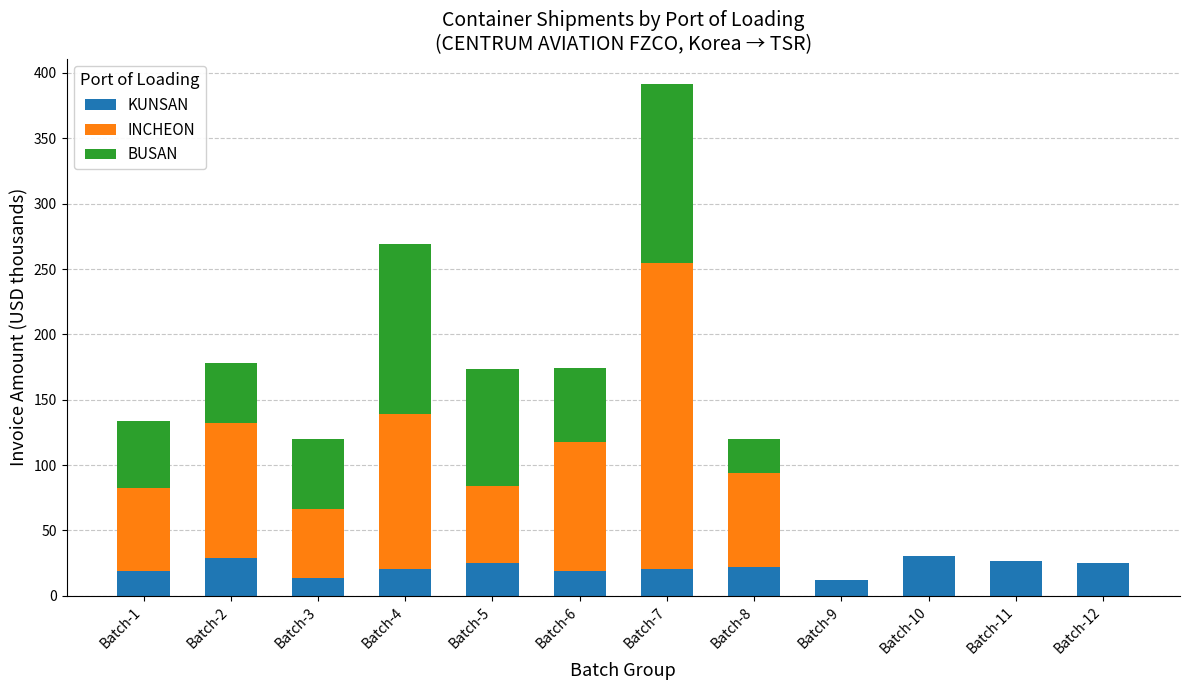

How many series are shown in this chart?

3